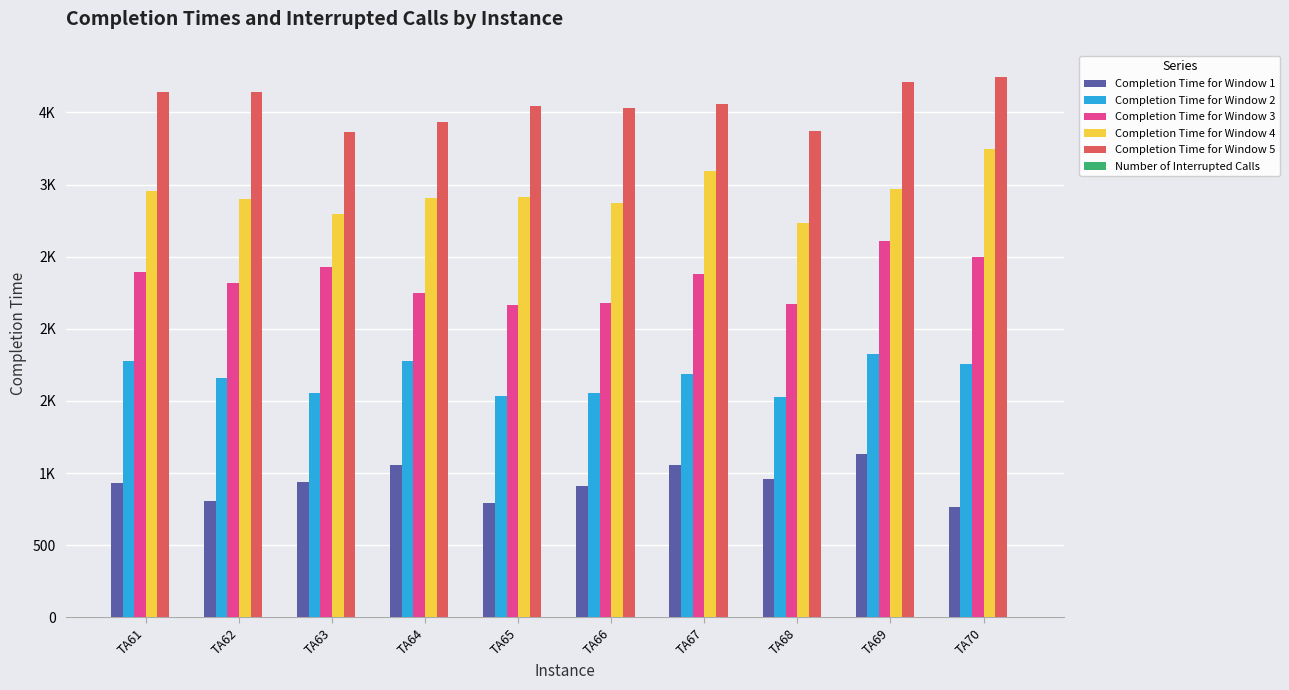

Which has a higher value, TA66 or TA70?

TA66